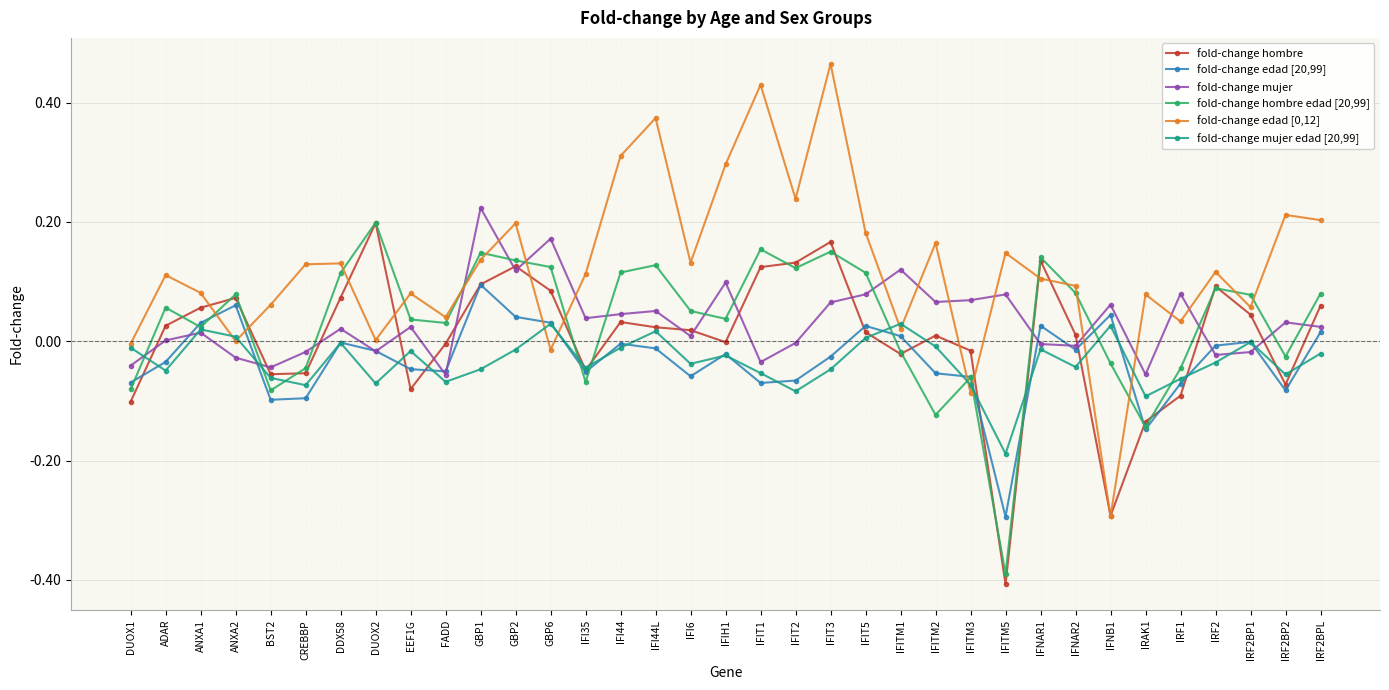

The fold-change mujer edad [20,99] series shows -0.0 at IRF2. True or false?

True